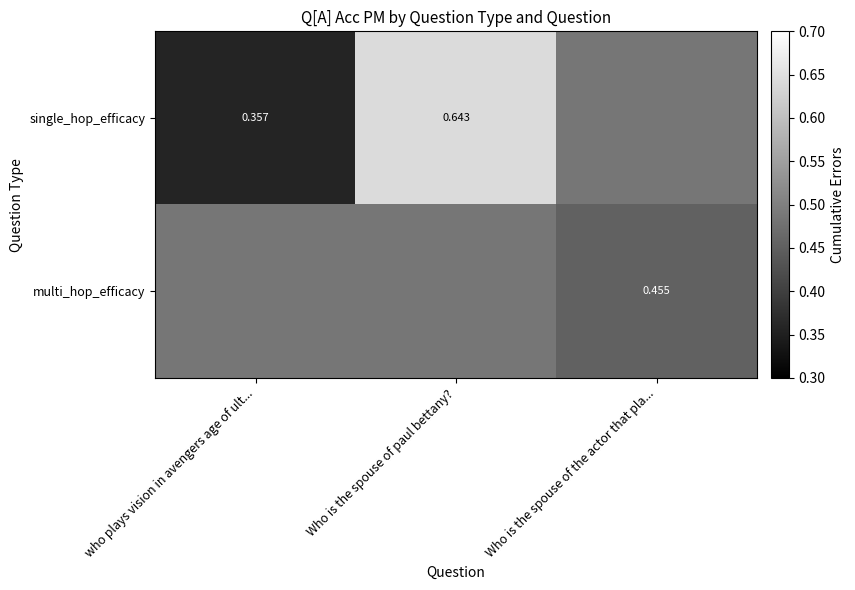

Which series has the largest total across all categories?

single_hop_efficacy